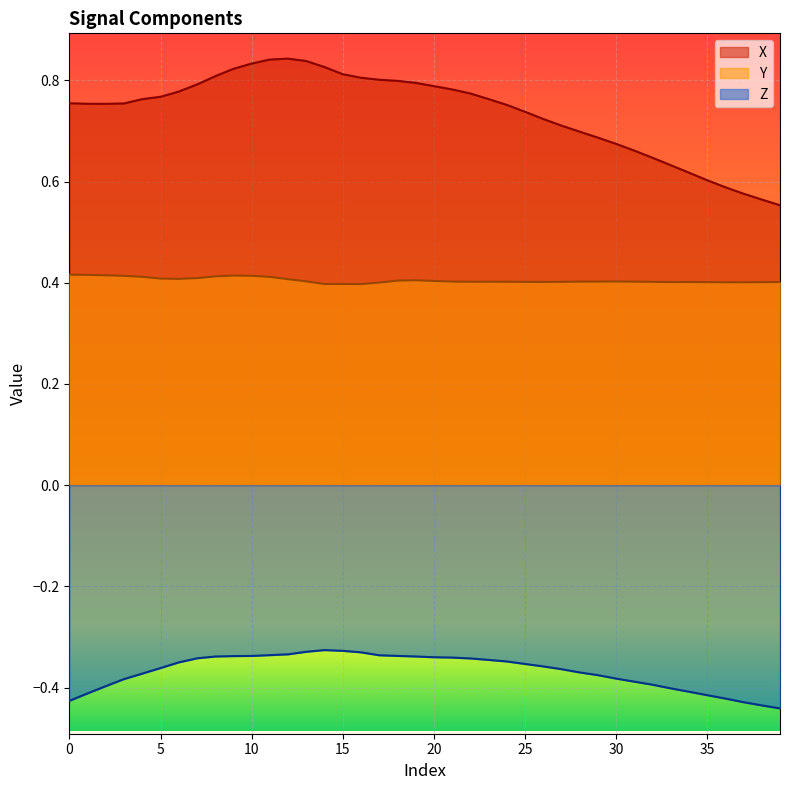

What is the difference between the second highest and minimum values in the Z series?

0.1